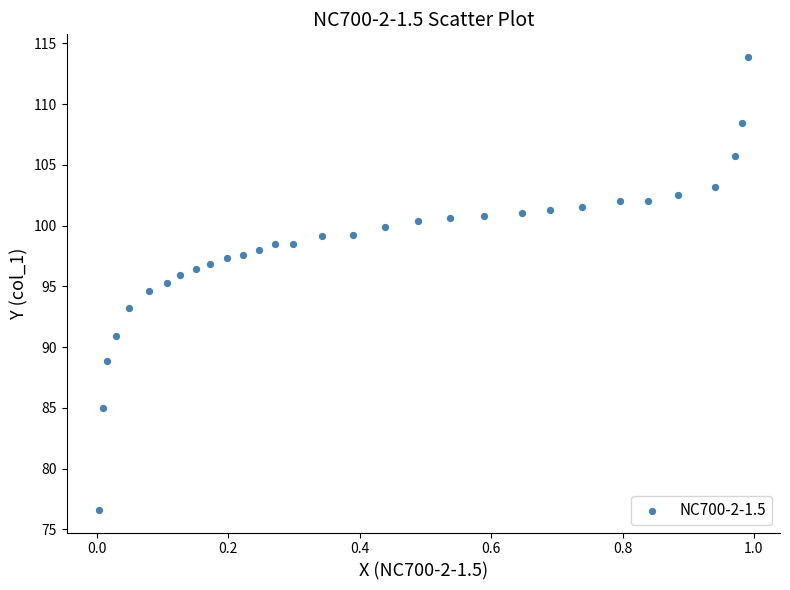

What is the range of X values (max minus min)?

1.0